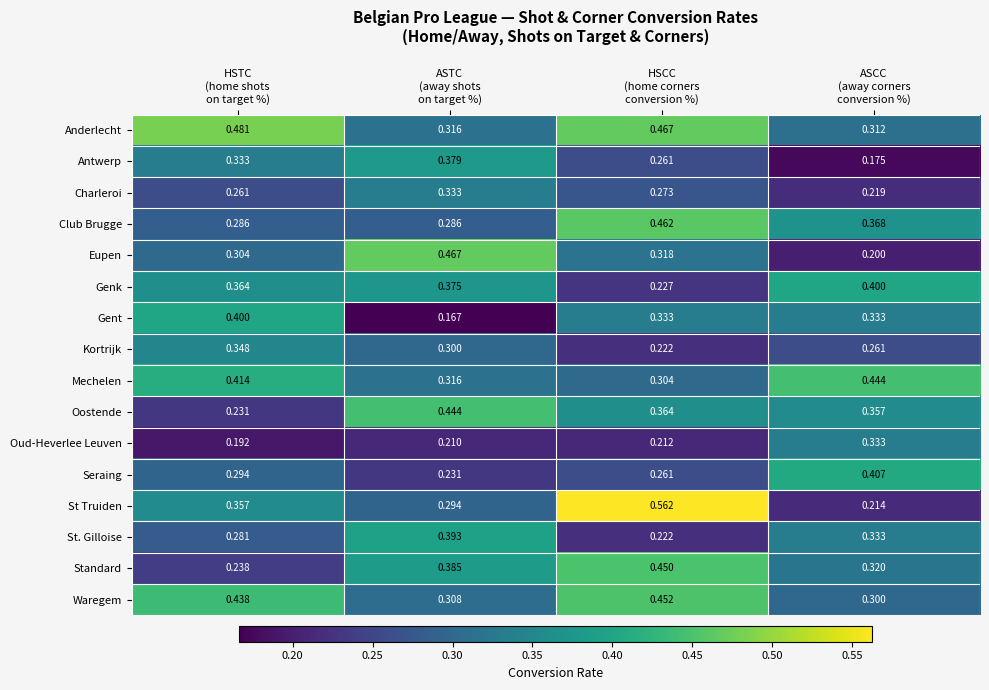

Which series has the largest total across all categories?

Anderlecht